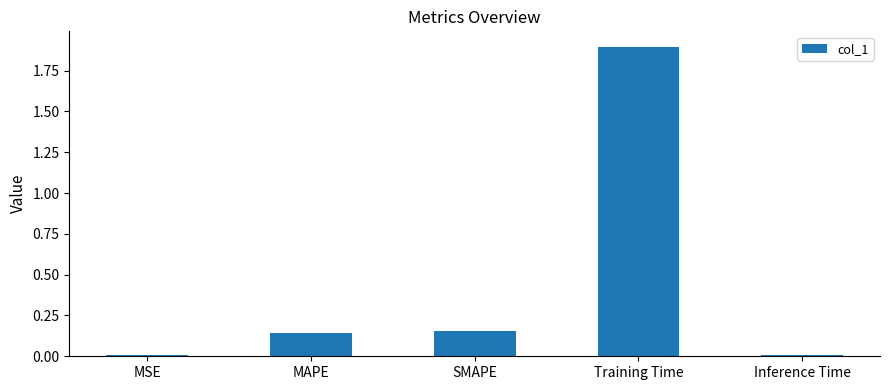

Does the chart contain stacked bars?

No